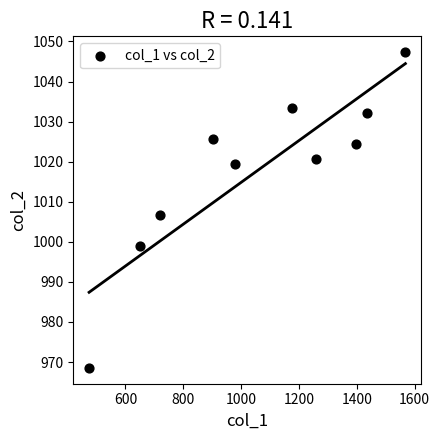

What is the range of Y values (max minus min)?

78.8